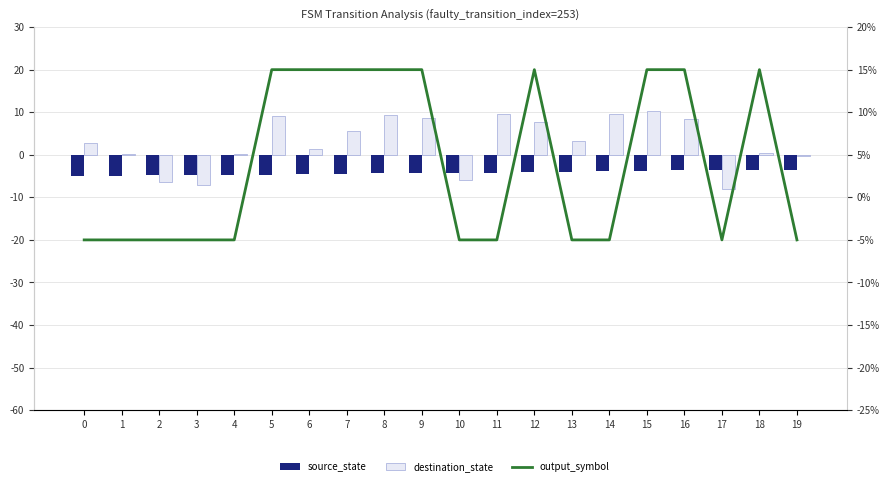

What is the total value across all series at 3?

-17.0